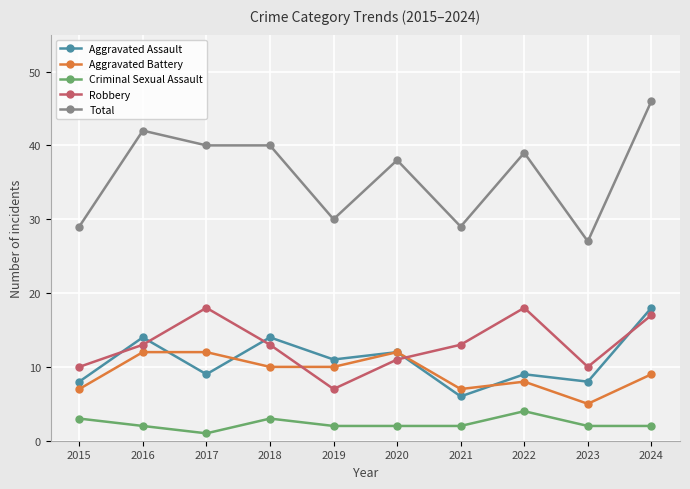

What is the greatest value displayed?

46